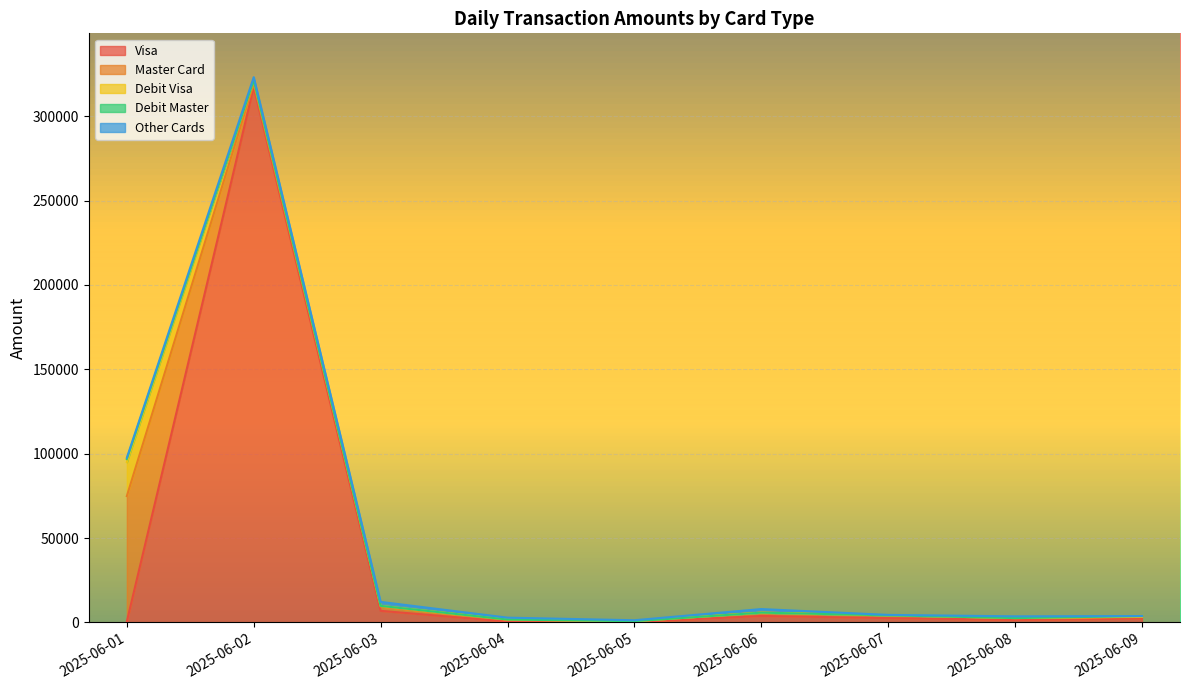

Where do Master Card and Debit Visa first cross each other?

2025-06-01 and 2025-06-02